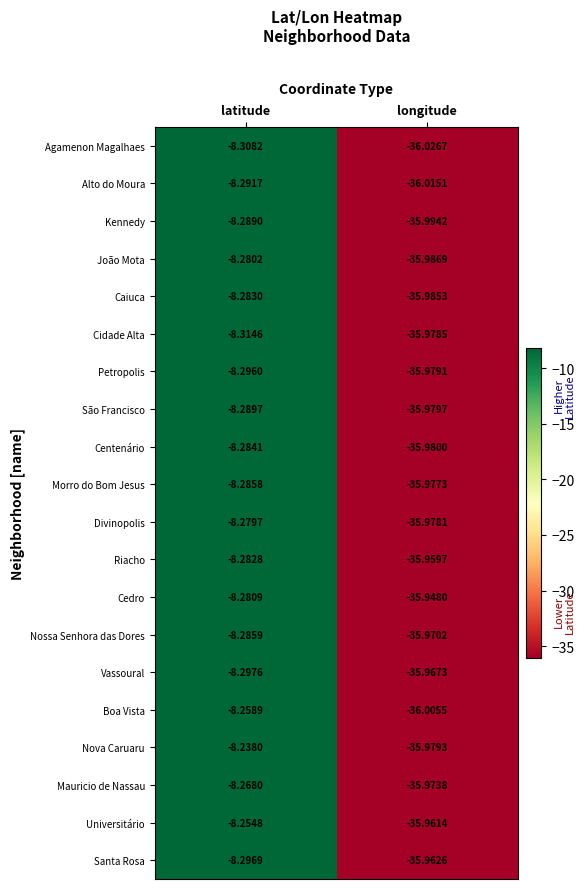

Which label corresponds to the largest value in the chart?

latitude